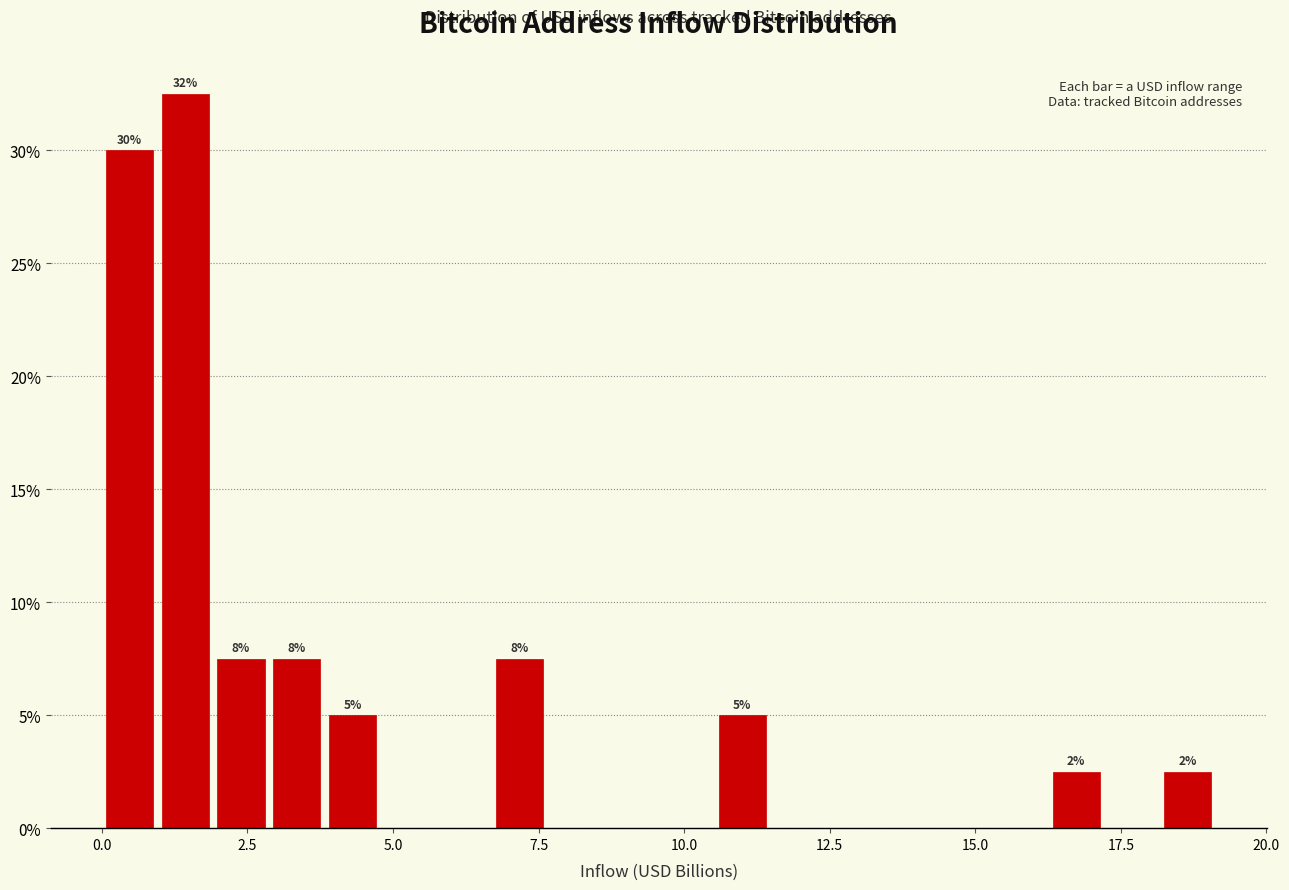

Read against the x-axis, roughly where is the centre of the tallest bar?

1.5